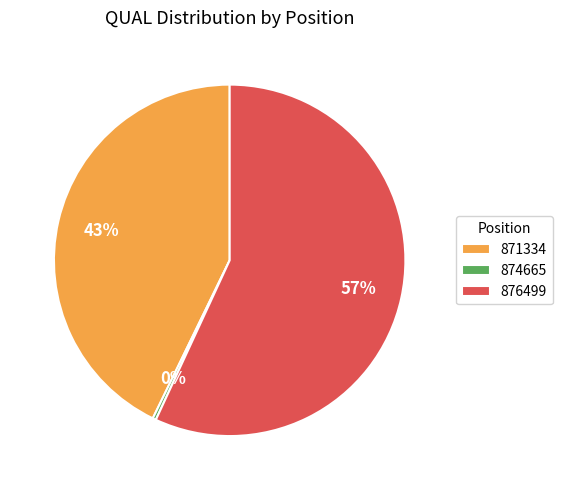

Which slice is the smallest?

874665